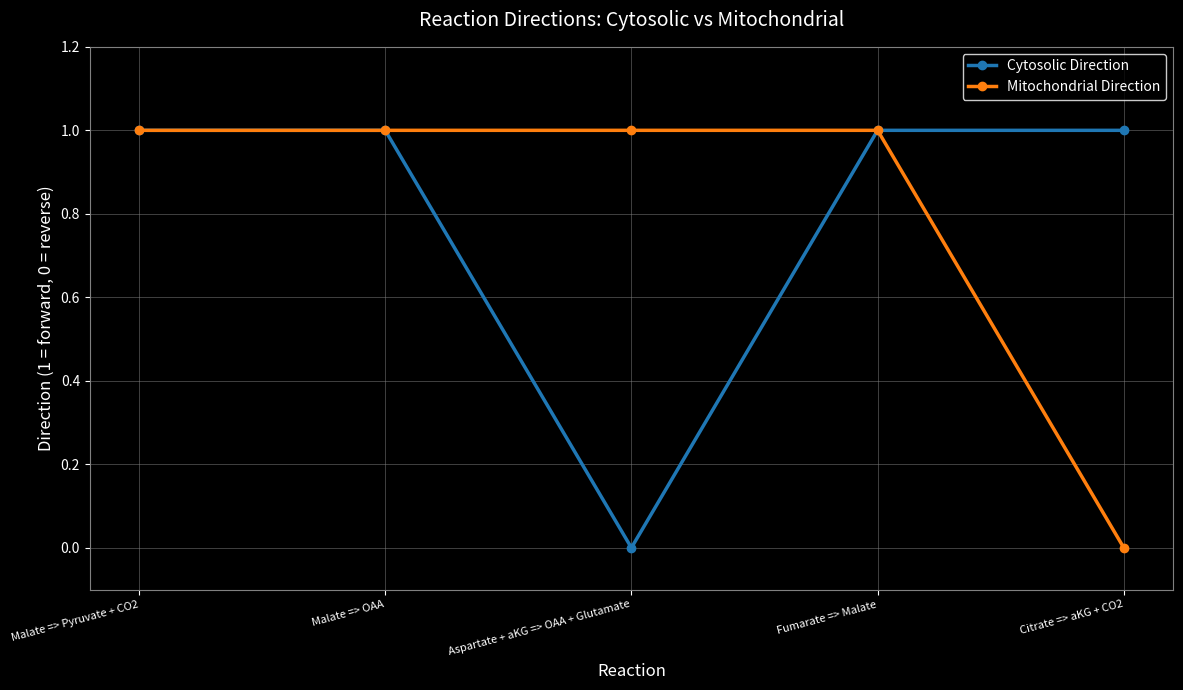

How many values in Cytosolic Direction are above zero?

4